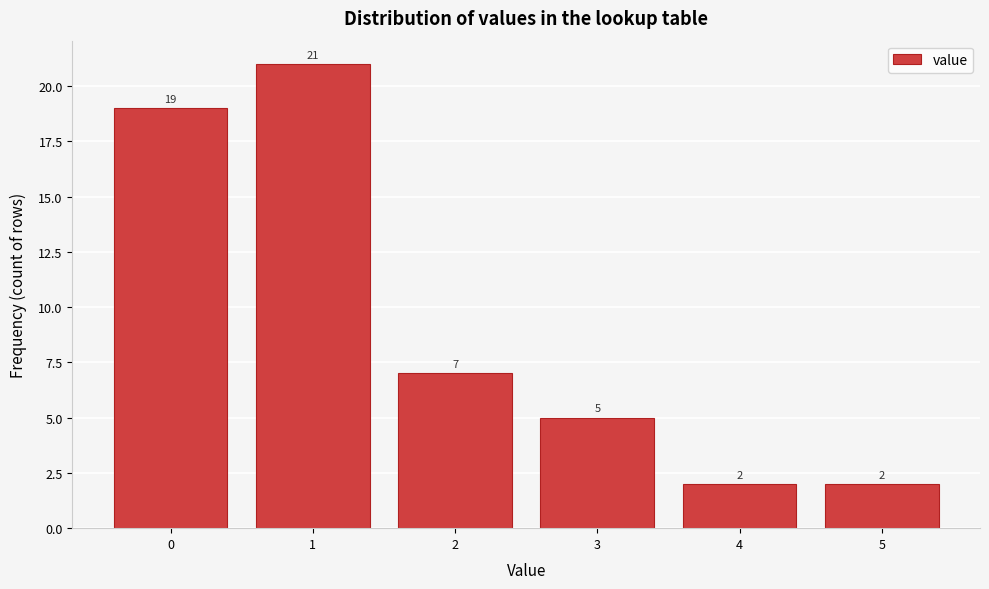

Reading right to left, list all the values displayed in this chart.

2	2	5	7	21	19